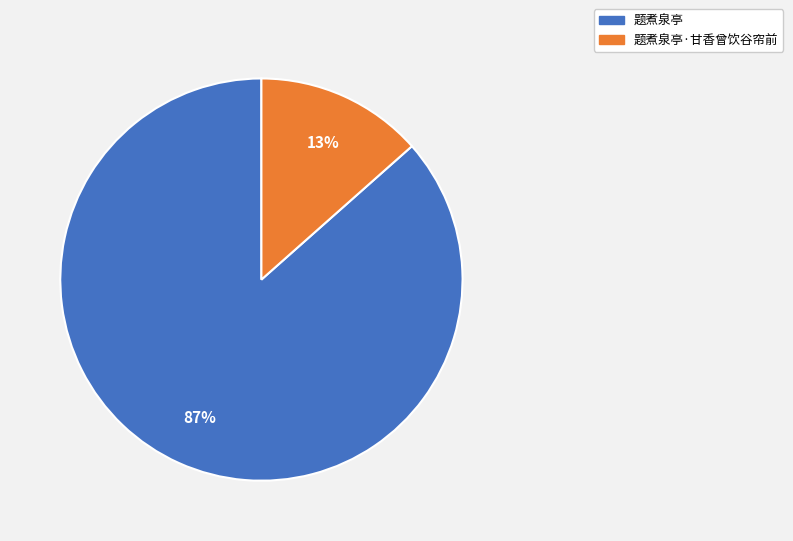

To the nearest percent, what is the combined percentage of 题煮泉亭 and 题煮泉亭·甘香曾饮谷帘前?

100%